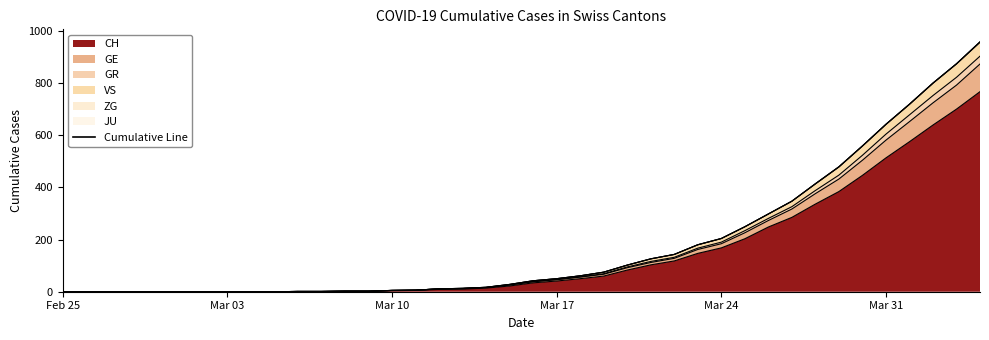

Which category has the lowest value in the CH series?

Feb 25